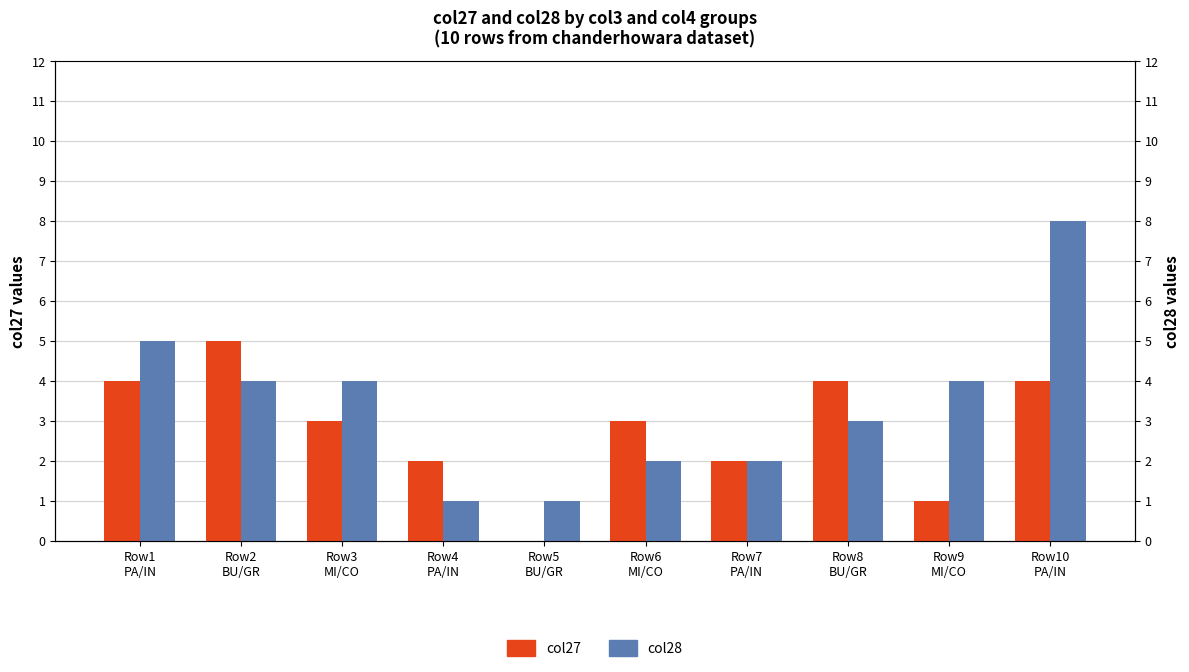

True or false: col28 has a value of 2 at Row3
MI/CO.

False